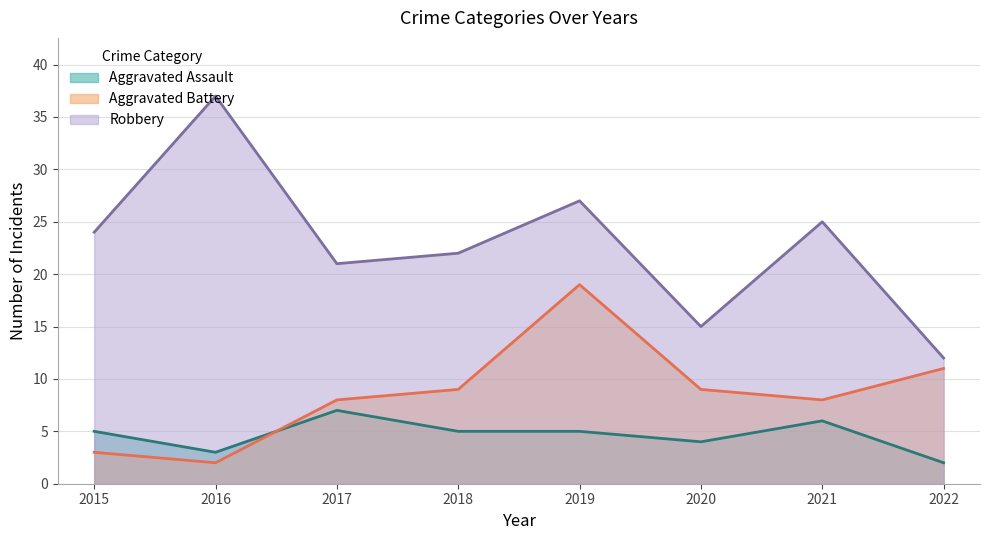

True or false: Aggravated Assault has more than 1 points higher than both neighbors.

True